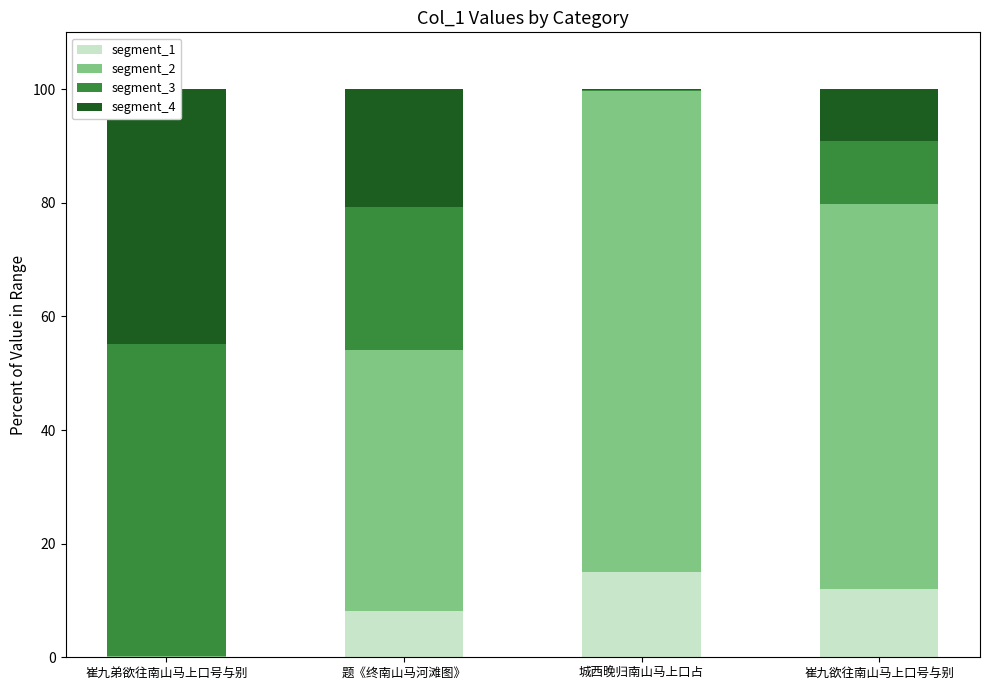

What are all the series names shown in the legend?

segment_1, segment_2, segment_3, segment_4